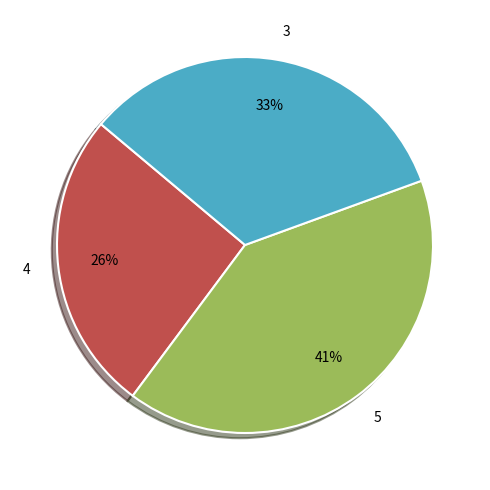

Does 3 represent more than half of the total?

No